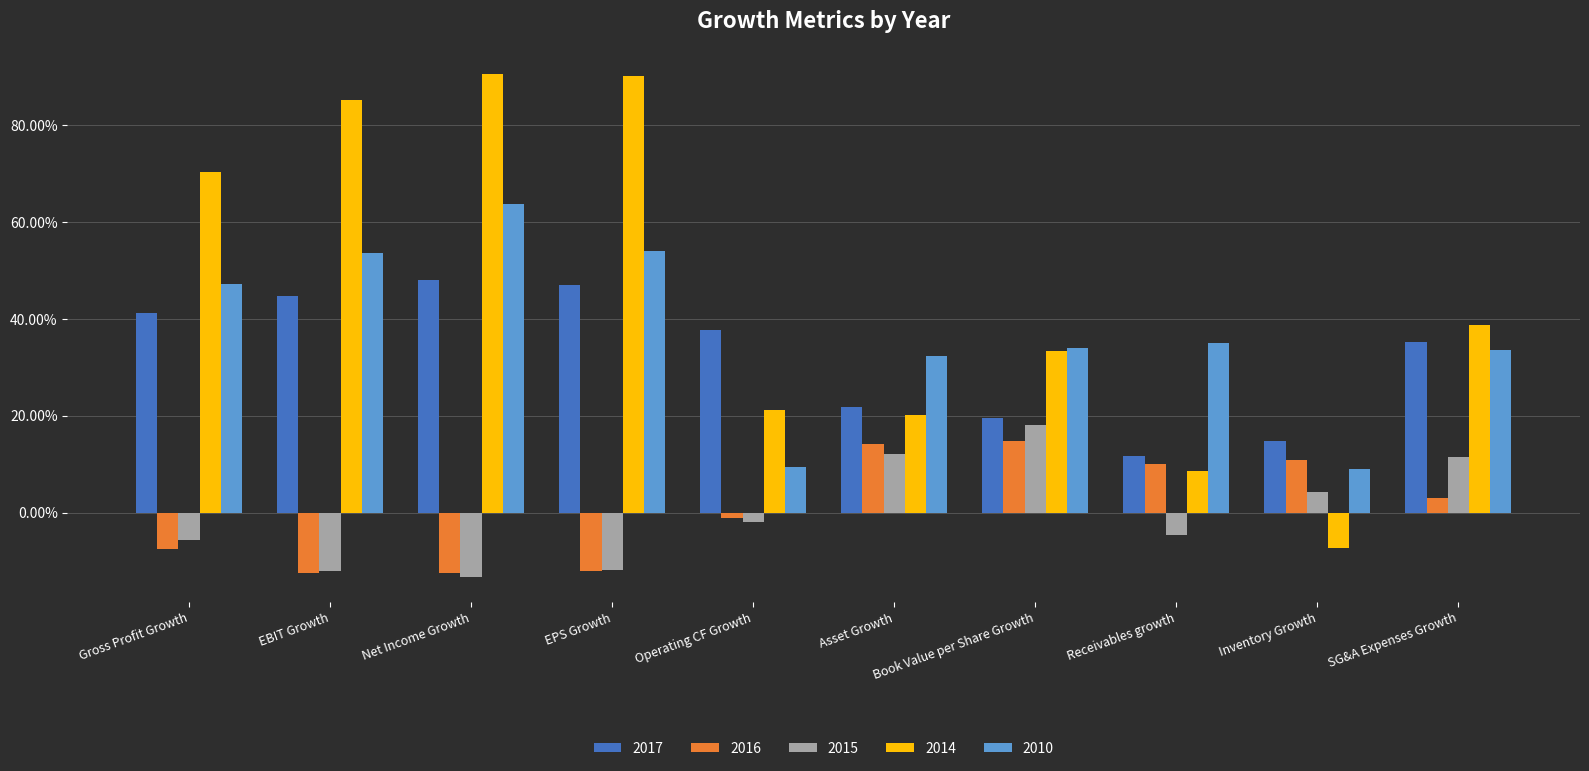

The 2016 series shows -0.0 at Operating CF Growth. True or false?

False